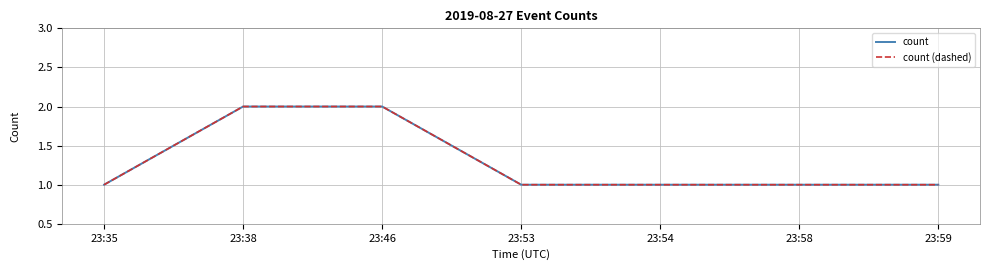

Which series has the largest total across all categories?

count